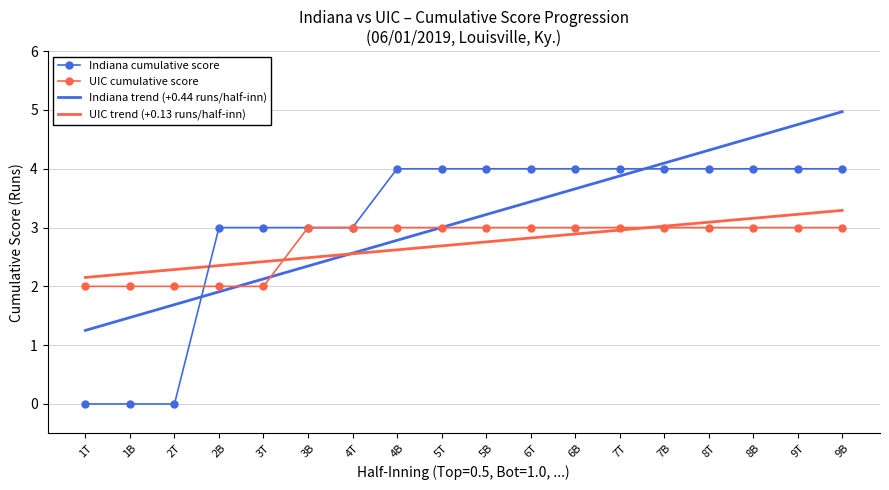

Is it true that Indiana cumulative score equals 5.6 at 7T?

False